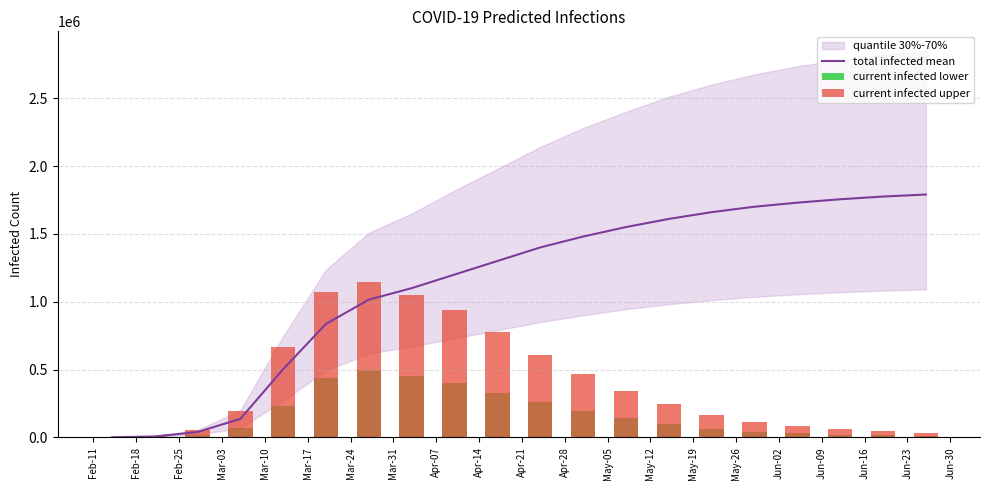

What is the difference between the highest and lowest values at May-12?

1513000